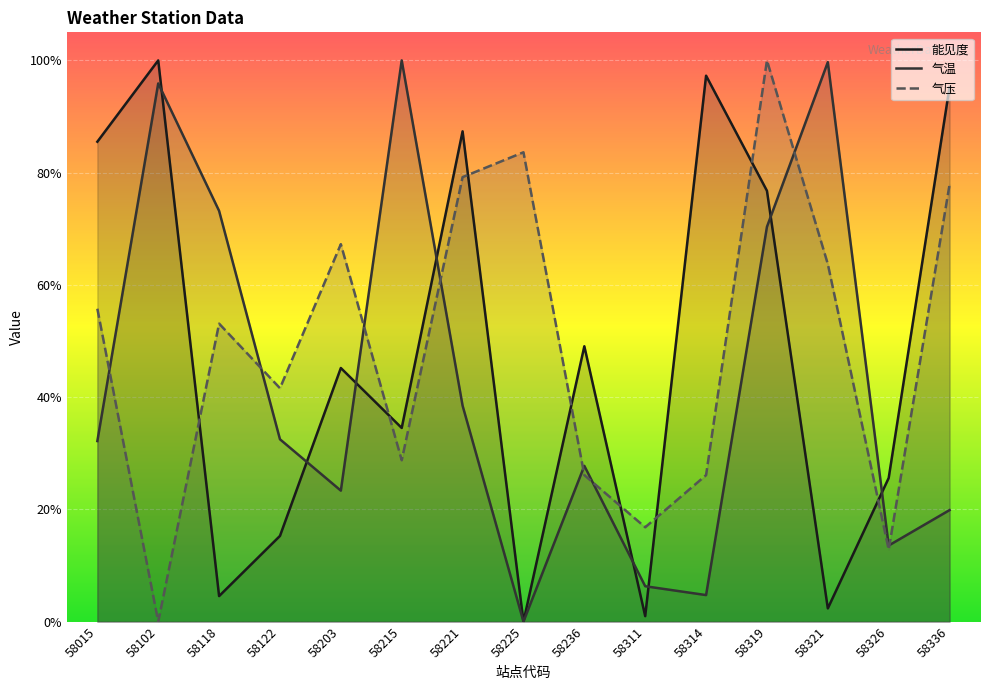

What is the difference between the highest and lowest values at 58326?

0.1